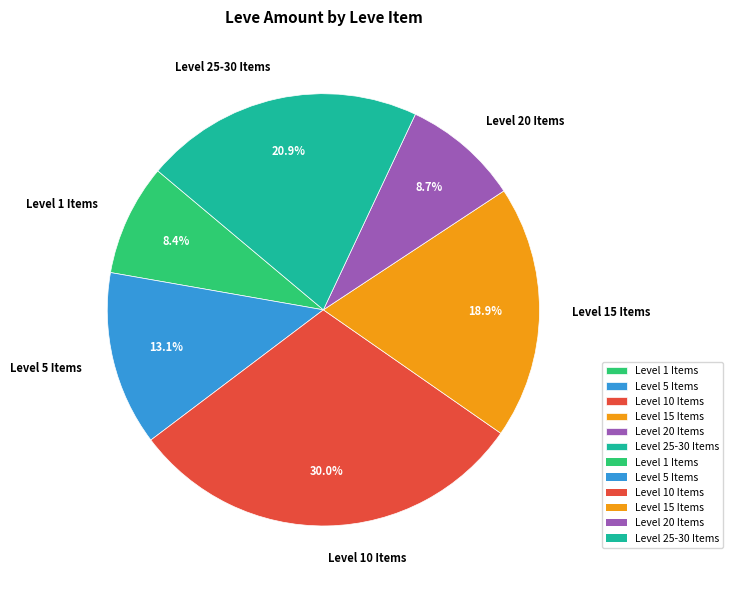

Combined, do Level 20 Items and Level 15 Items account for over 50%?

No